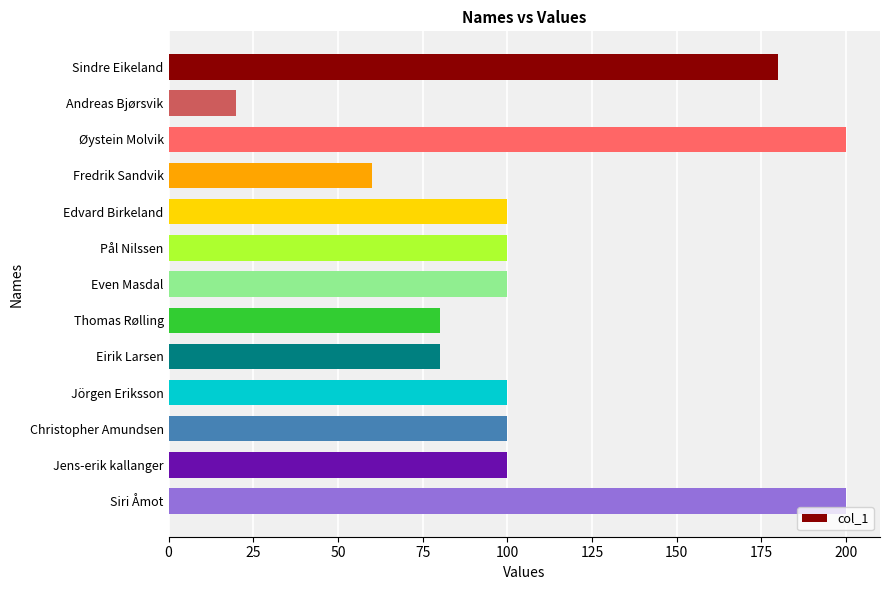

Does the chart contain stacked bars?

No